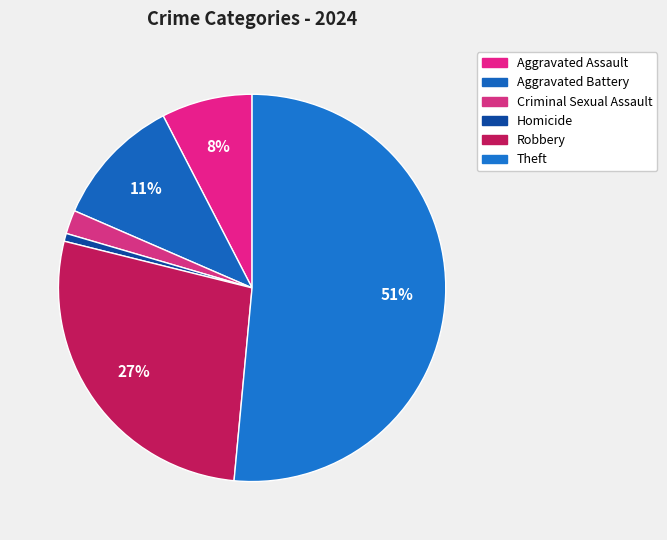

Approximately how many times larger is the value at Robbery compared to Theft?

0.5